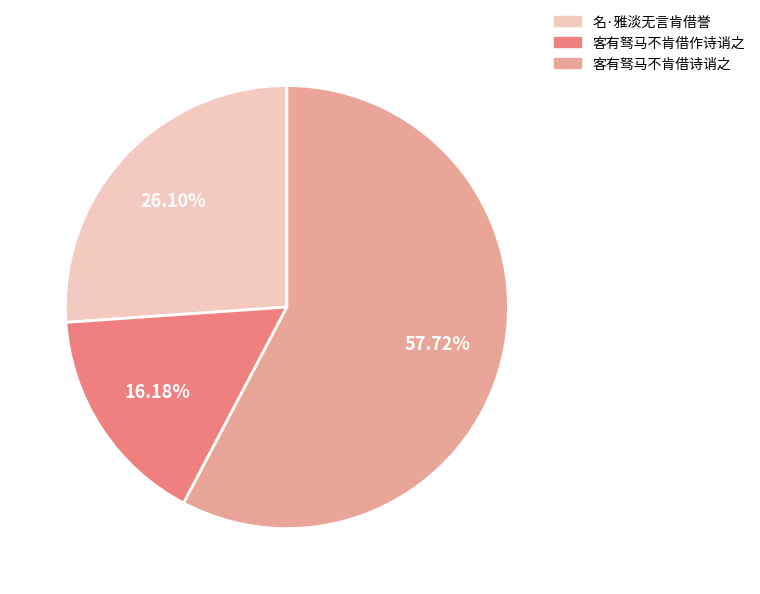

Is 客有驽马不肯借诗诮之 the majority of the pie?

Yes